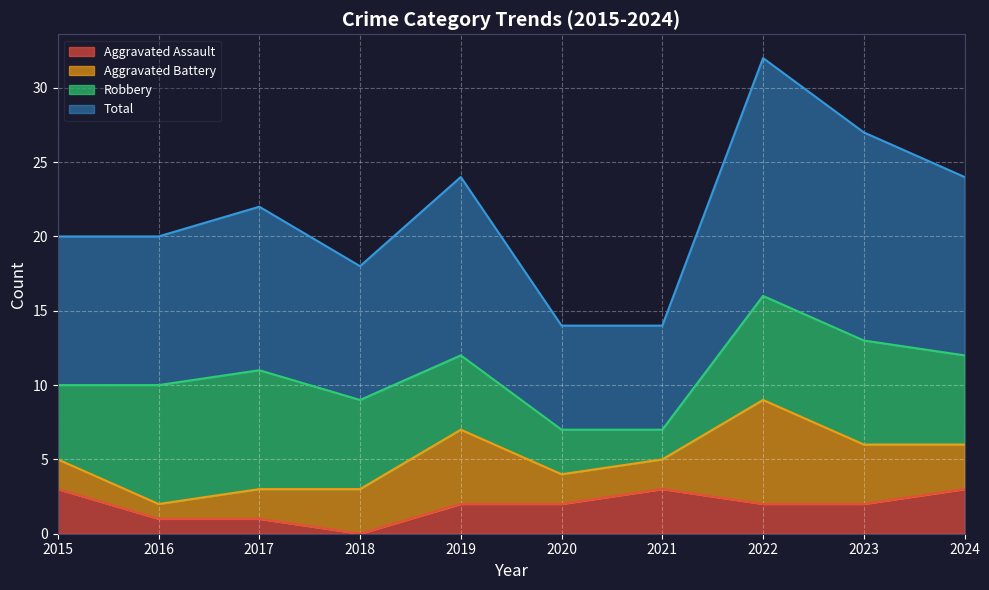

True or false: Total and Aggravated Assault intersect in this chart.

False